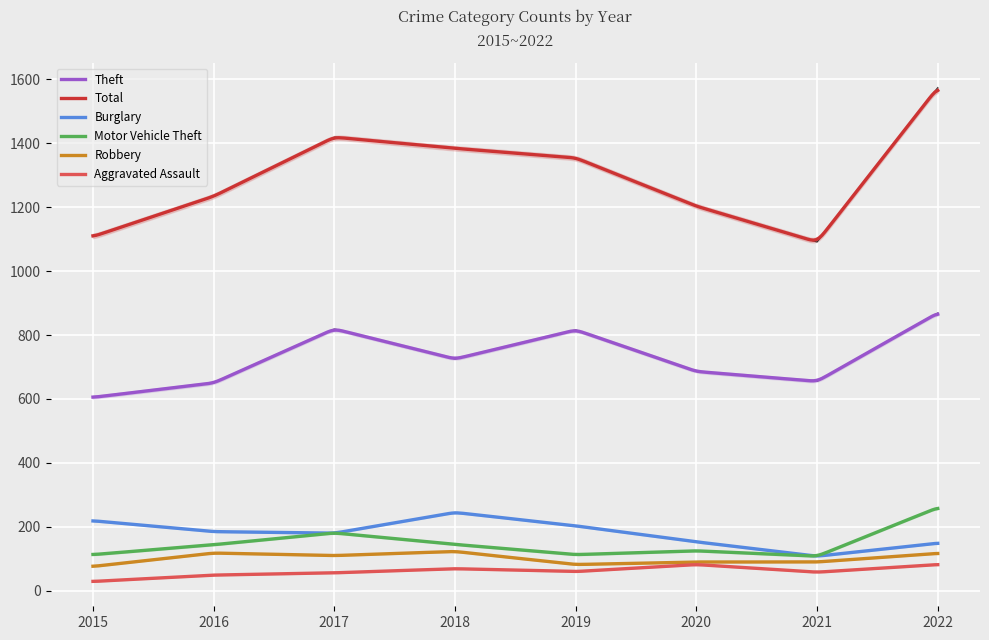

True or false: Robbery and Total intersect in this chart.

False